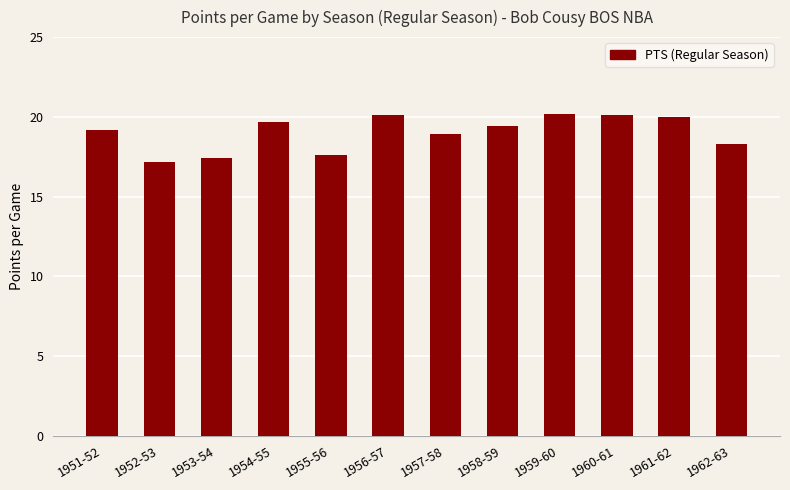

What position from the left is 1951-52?

1